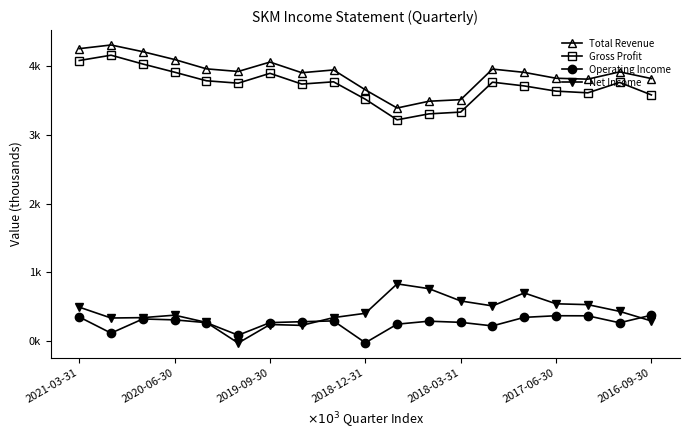

What is the maximum value shown in the chart?

4308.1